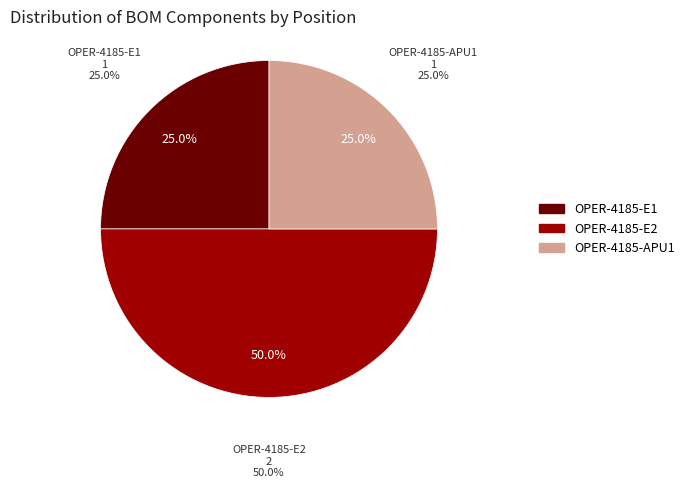

Do OPER-4185-E2 and OPER-4185-E1 together represent more than half of the pie?

Yes